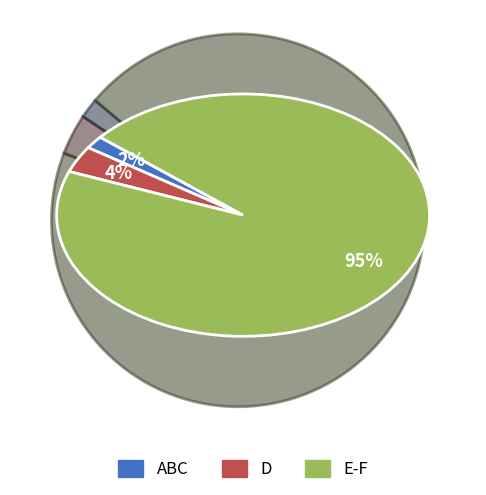

Does any single category account for the majority?

Yes